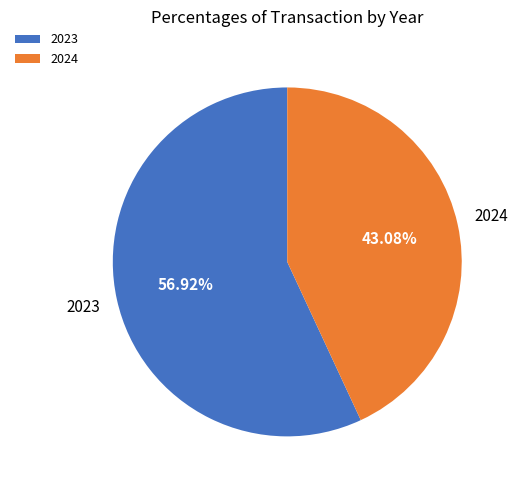

What percentage is the 2024 slice, to the nearest percent?

43%